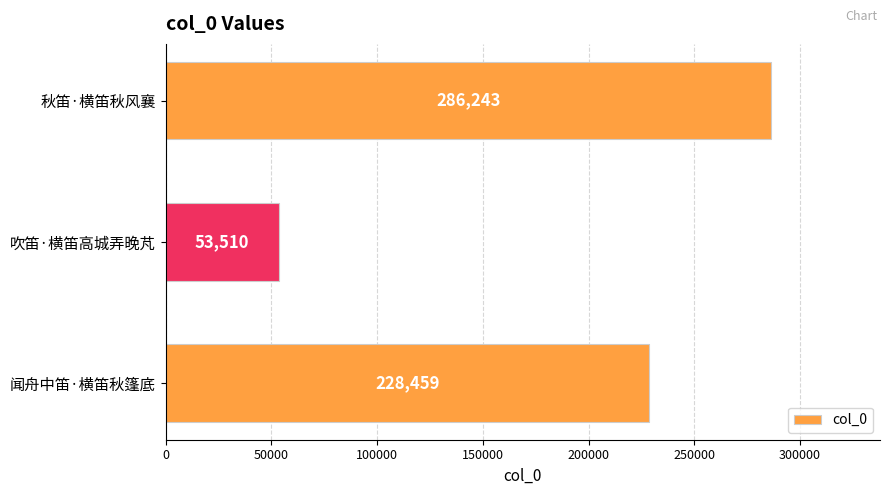

How many bars are there in total?

3